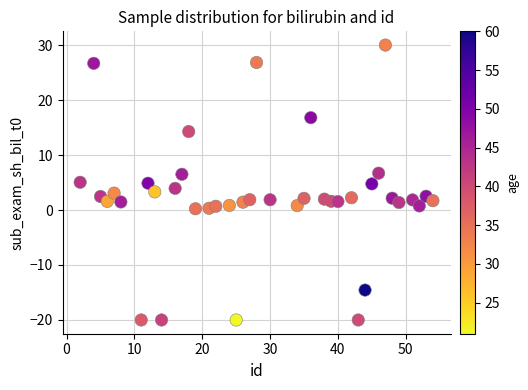

What is the range of X values (max minus min)?

52.0